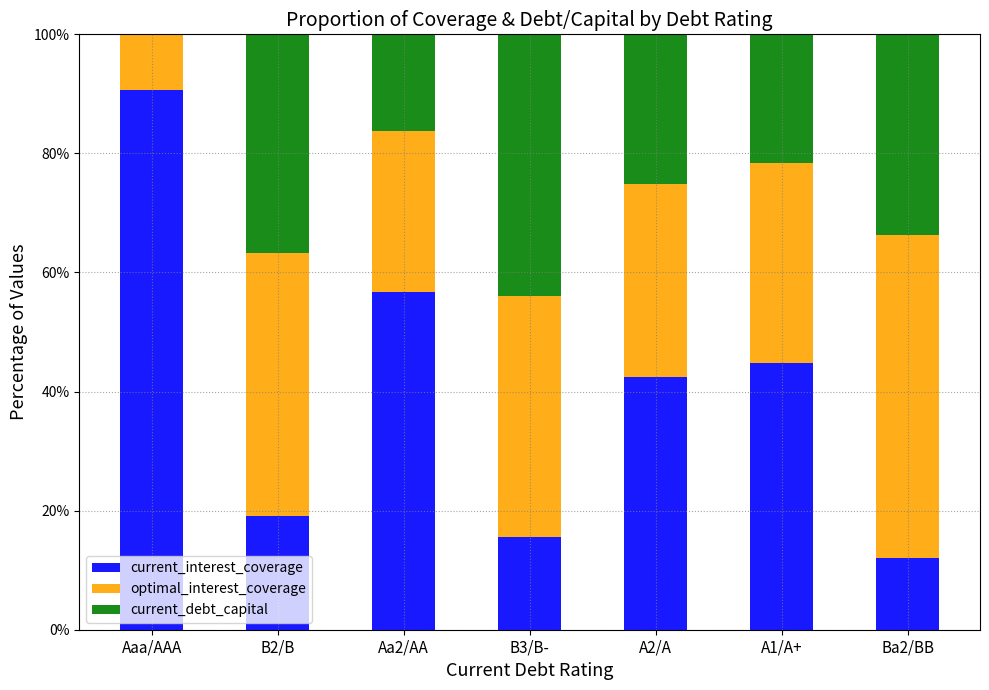

The current_interest_coverage series shows 70.4 at A2/A. True or false?

False